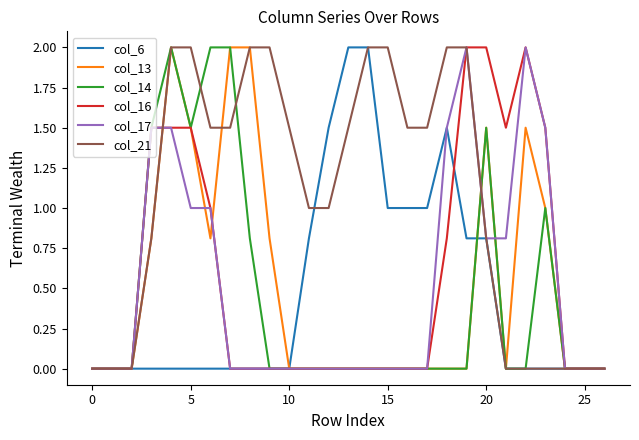

What is the greatest value displayed?

2.0